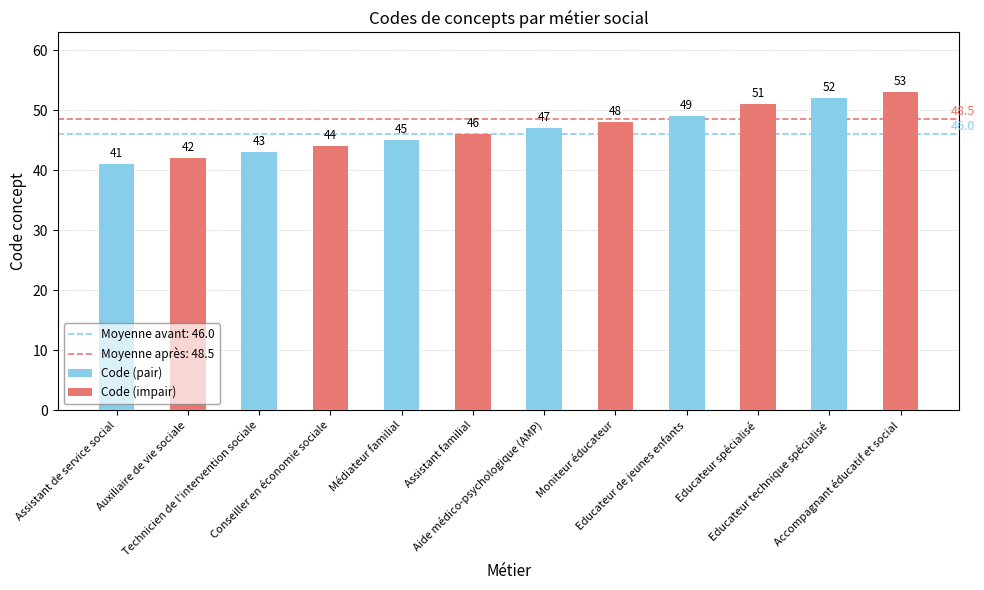

How many bars are there in each group?

2